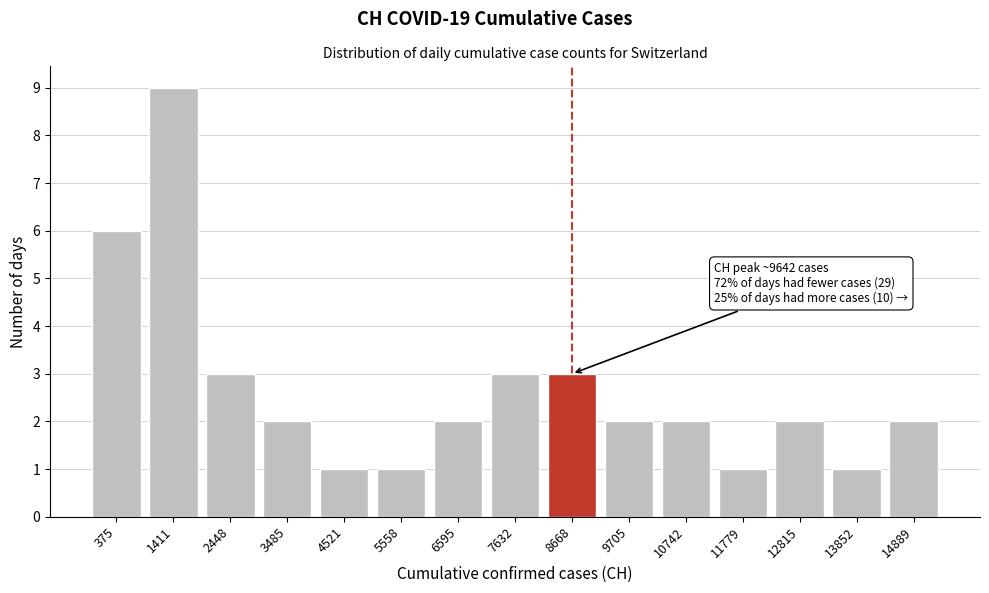

Reading right to left, what are all the values shown in this chart?

2	1	2	1	2	2	3	3	2	1	1	2	3	9	6